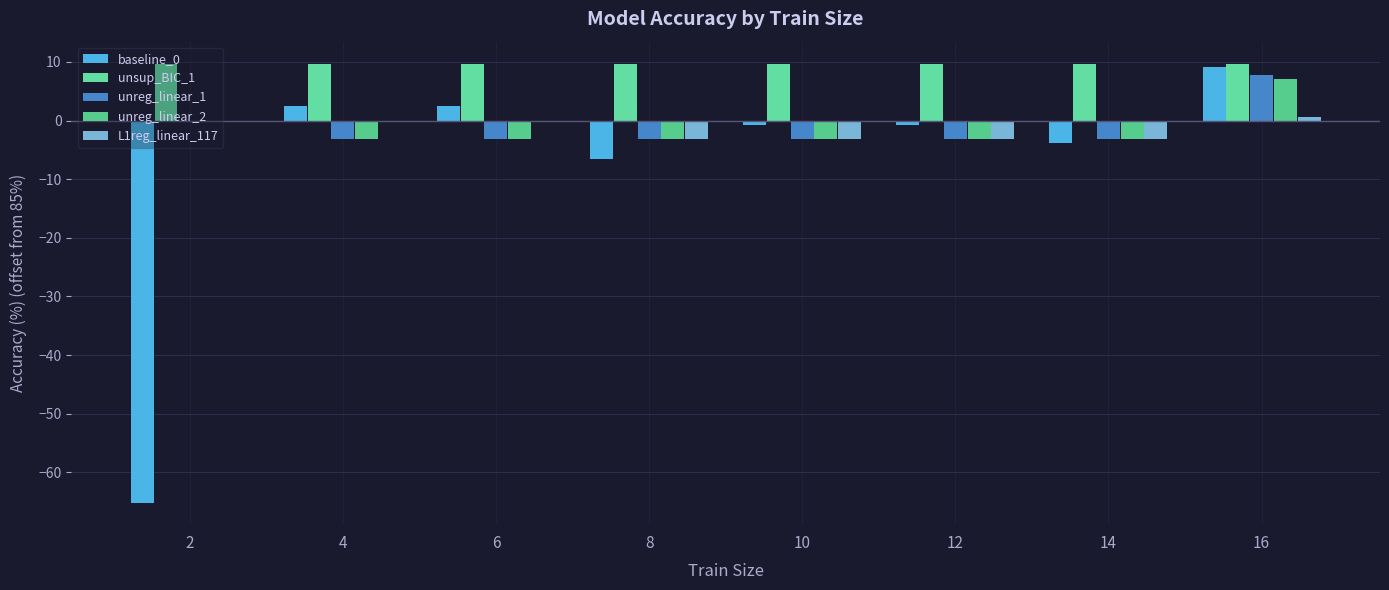

How many groups of bars are there?

8